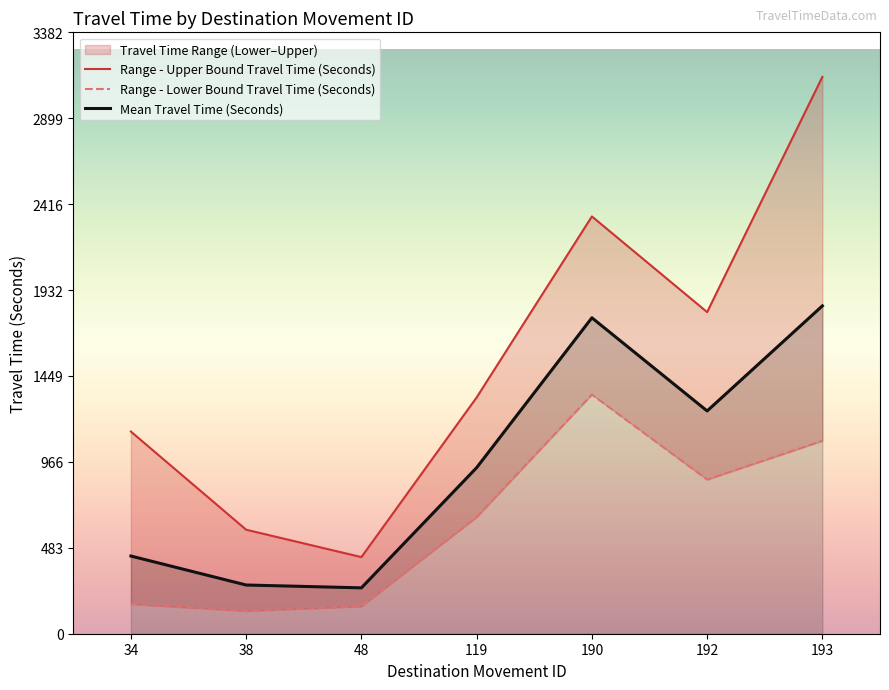

True or false: Mean Travel Time (Seconds) and Range - Upper Bound Travel Time (Seconds) intersect in this chart.

False